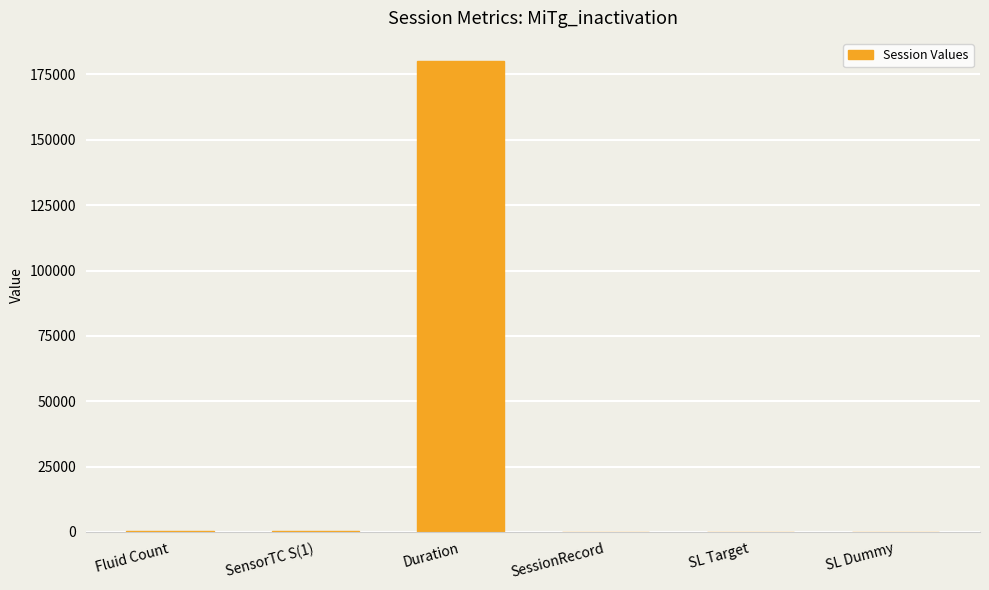

The chart shows a value of 103742 at Duration. True or false?

False